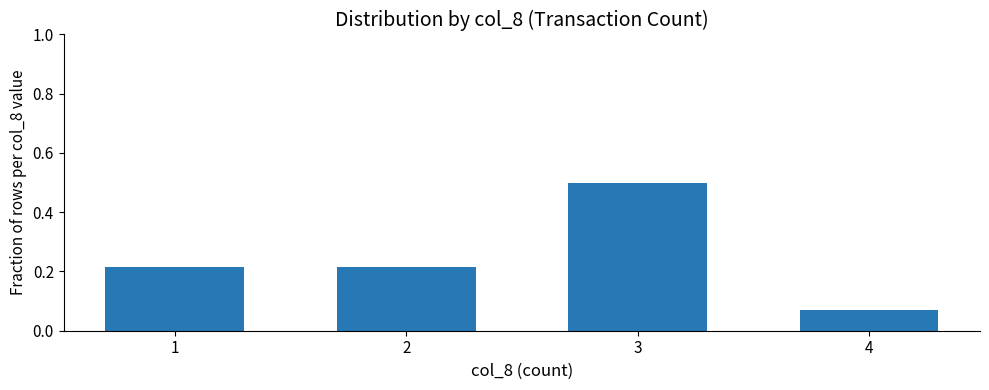

The value at 2 is 0.4. True or false?

False